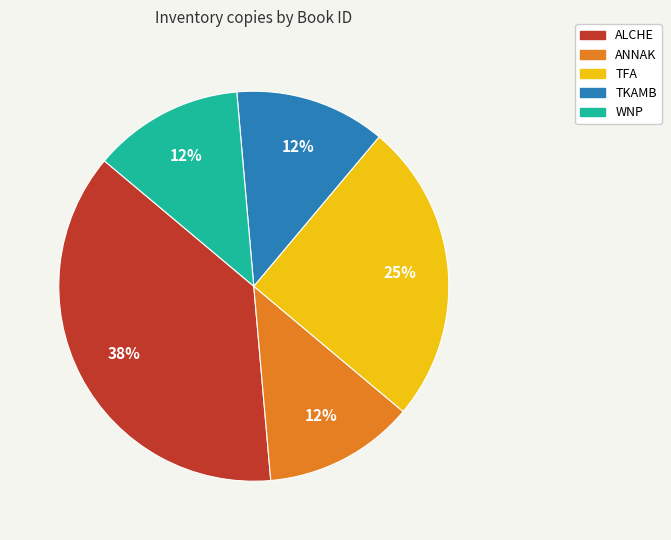

How many segments does this pie chart have?

5